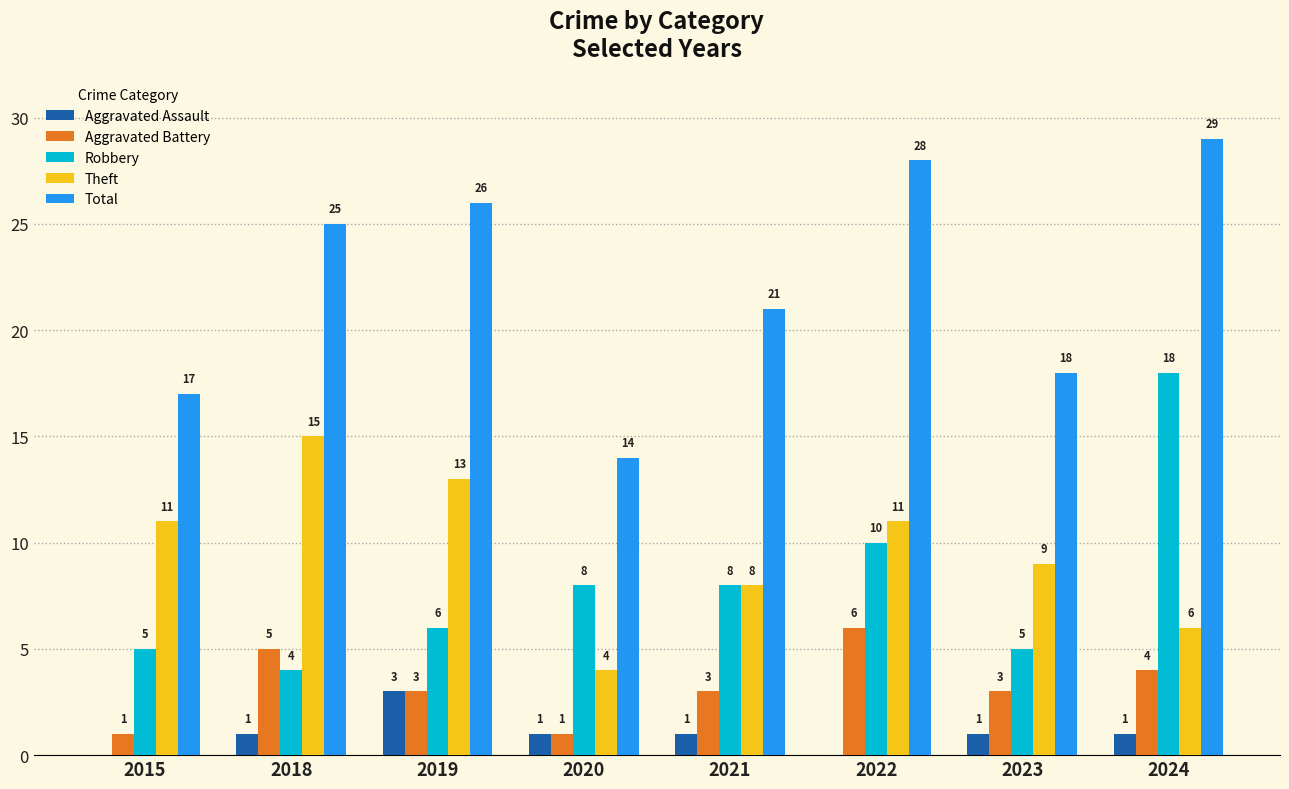

Which category has the highest value in the Aggravated Battery series?

2022